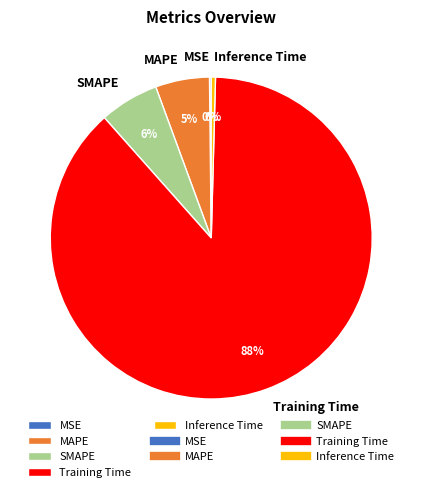

Is it true that Training Time is 88% of the pie?

True